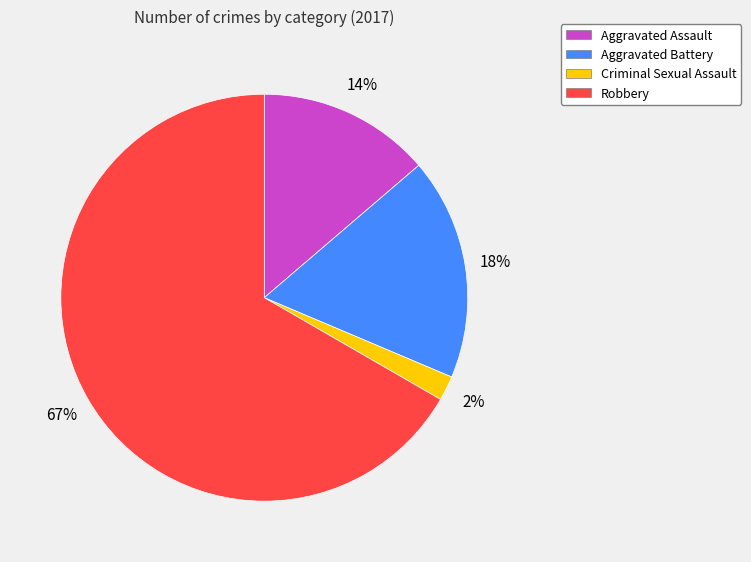

What percentage is the Aggravated Battery slice, to the nearest percent?

18%